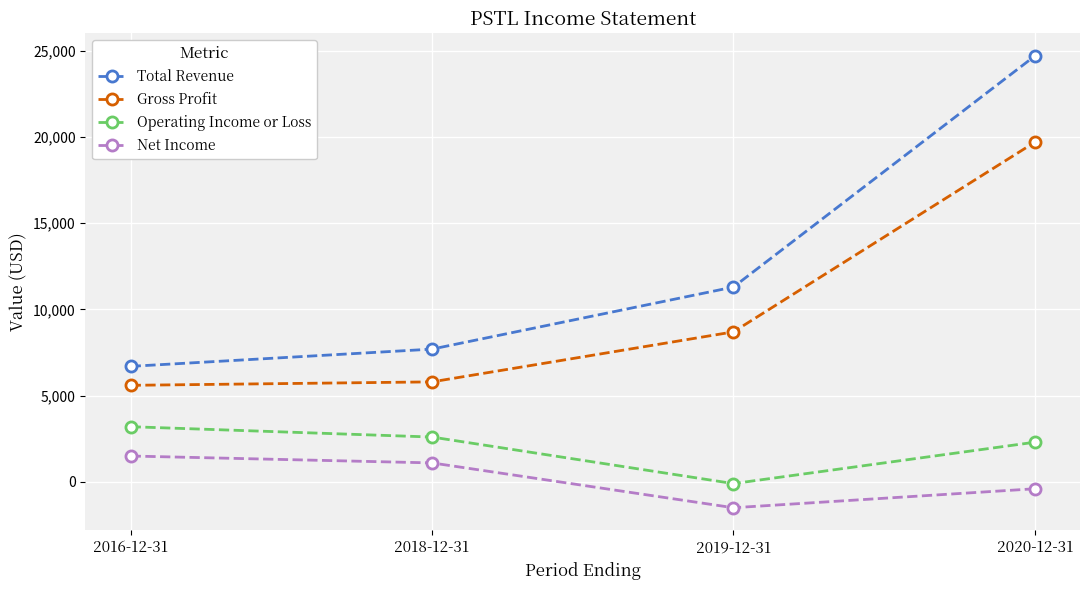

Reading right to left, extract all data points from this chart.

Total Revenue: 24700	11300	7700	6700
Gross Profit: 19700	8700	5800	5600
Operating Income or Loss: 2300	-100	2600	3200
Net Income: -400	-1500	1100	1500